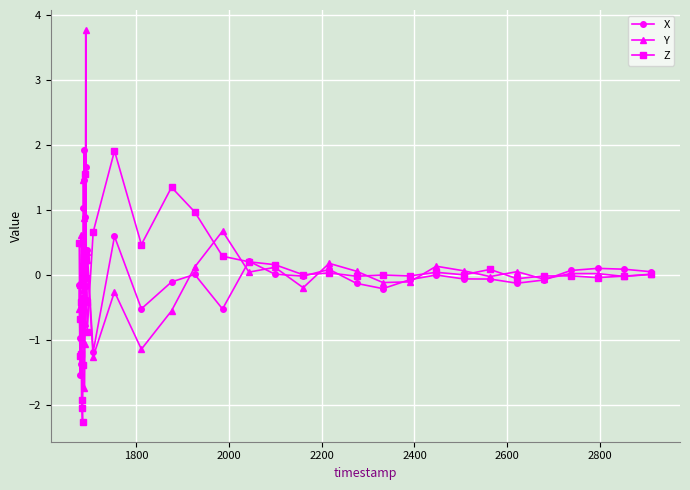

What is the maximum value for Z?

1.9